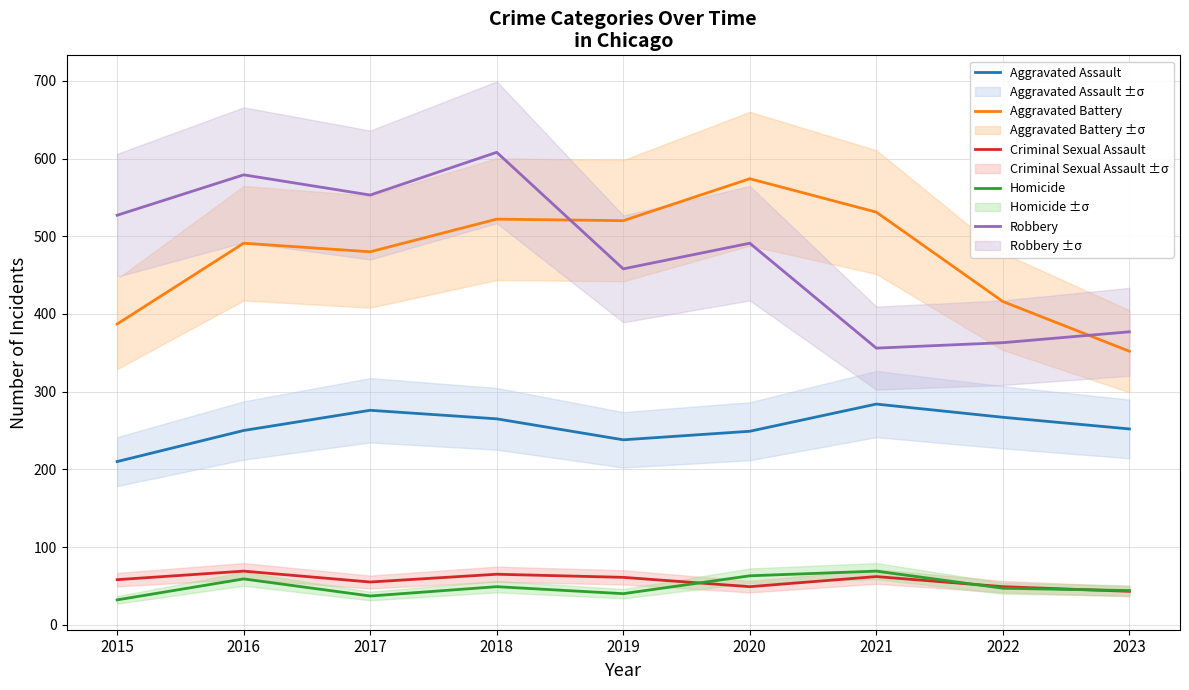

True or false: Aggravated Assault and Criminal Sexual Assault cross at least once.

False